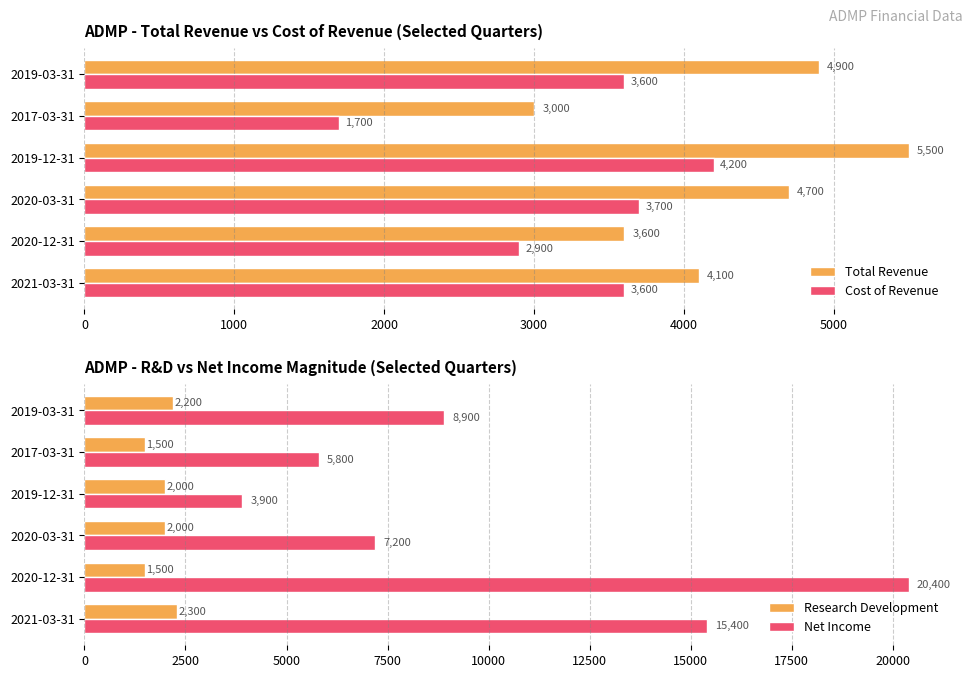

List the series in order of their peak value, highest first.

Net Income, Total Revenue, Cost of Revenue, Research Development